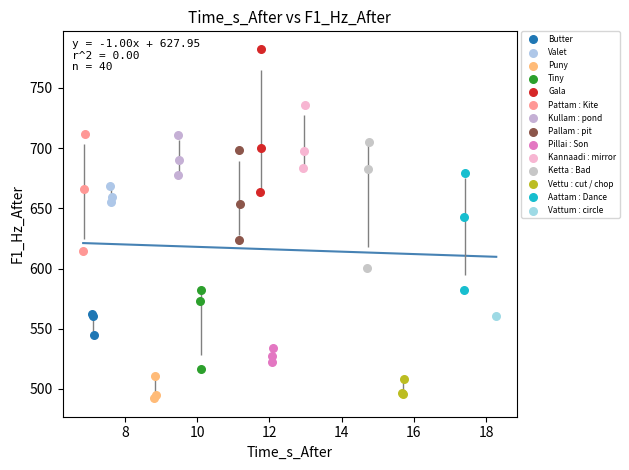

Which series contains the highest Y value?

Gala